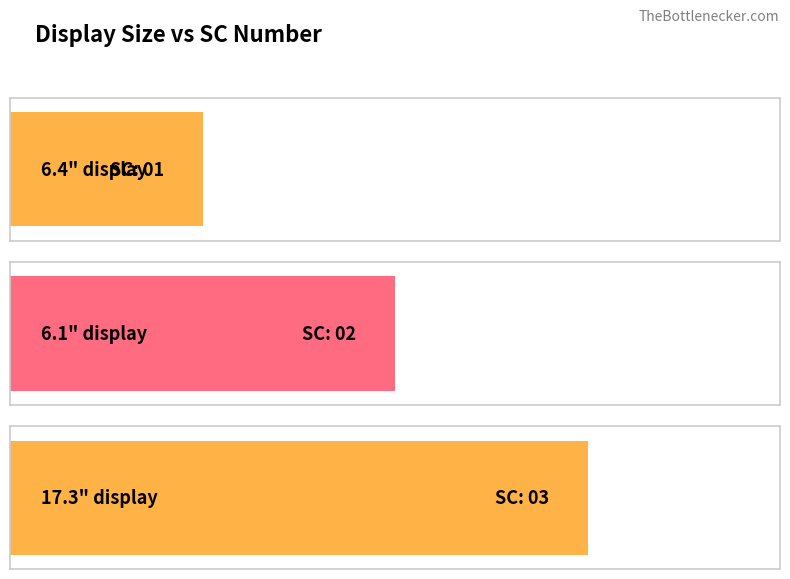

Read the value at 6.4".

1